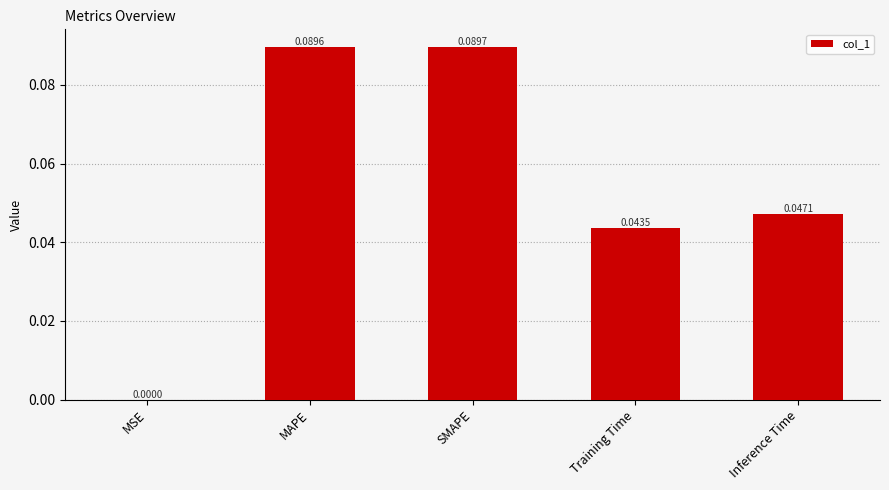

What is the sum of all values?

0.3